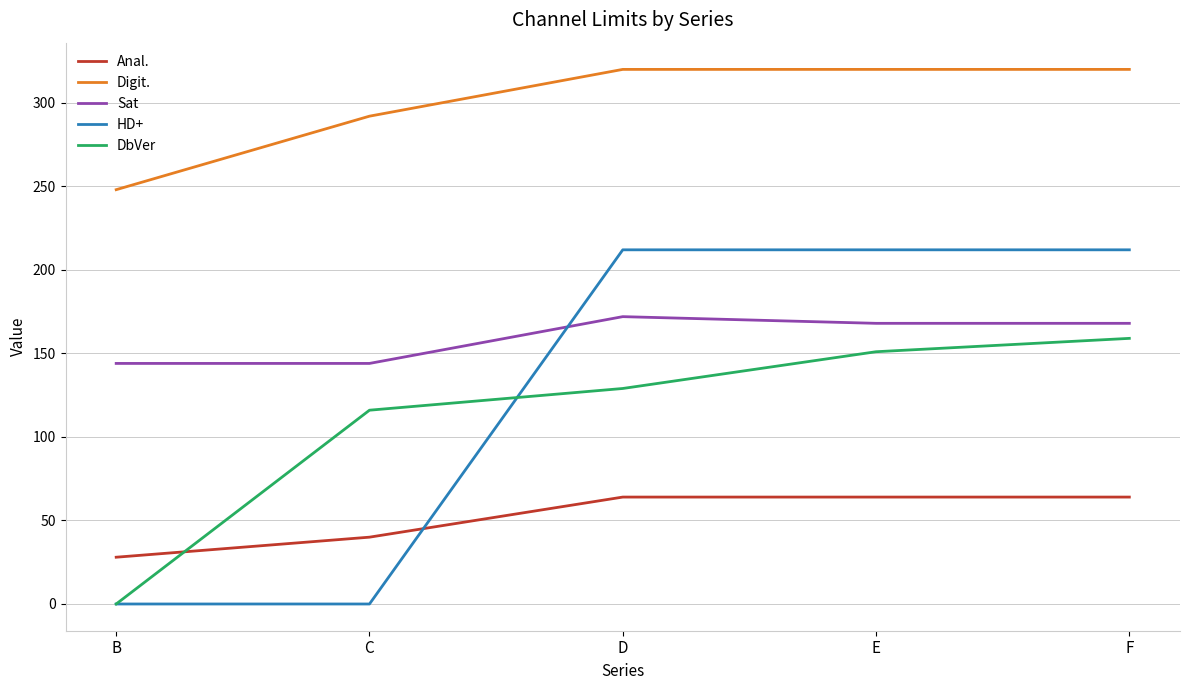

Does the chart have visible grid lines?

Yes